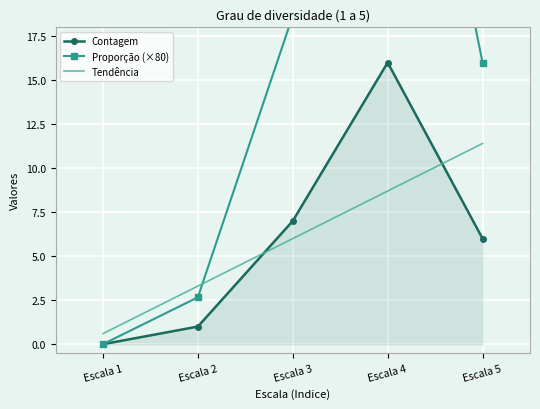

What is the value of the Proporcao point at the 5th from the left?

16.0